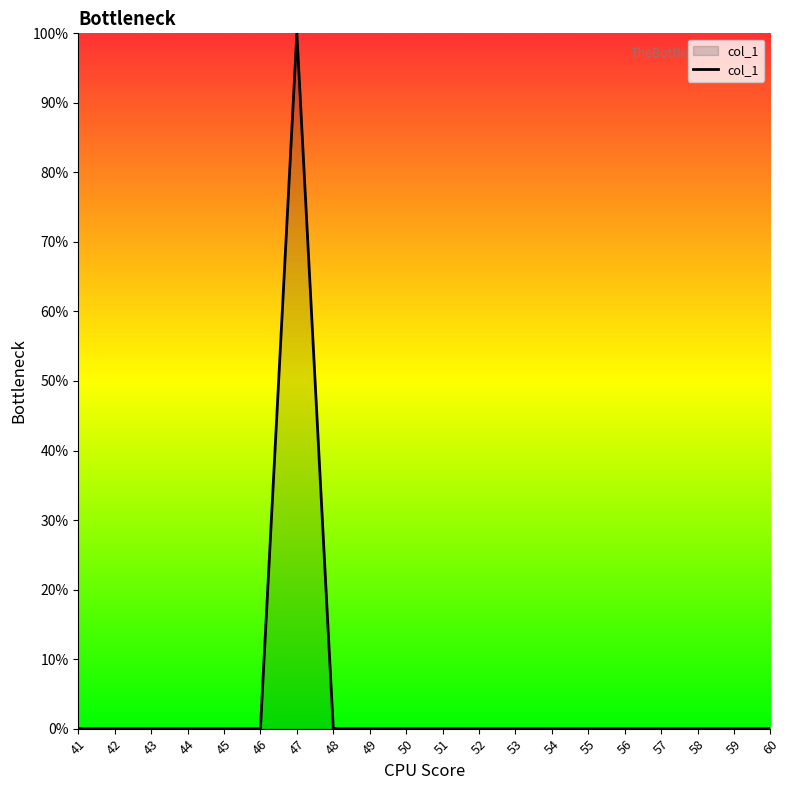

What is the change in value from 47 to 59?

-100